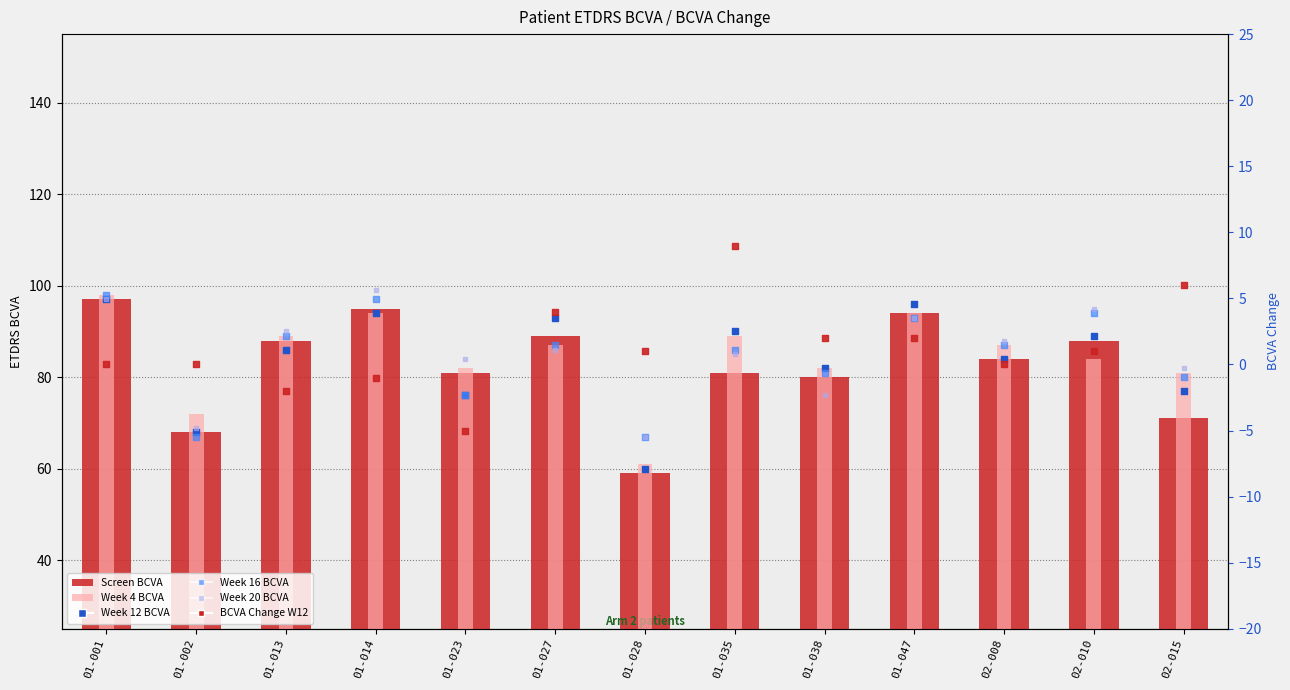

Is the value of Week 16 BCVA at 02-010 greater than the value of Week 20 BCVA at 01-047?

Yes